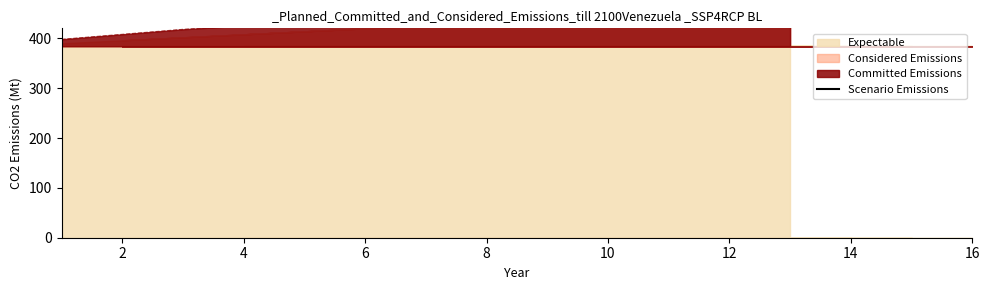

Is it true that the value at 12 is 872.8?

False